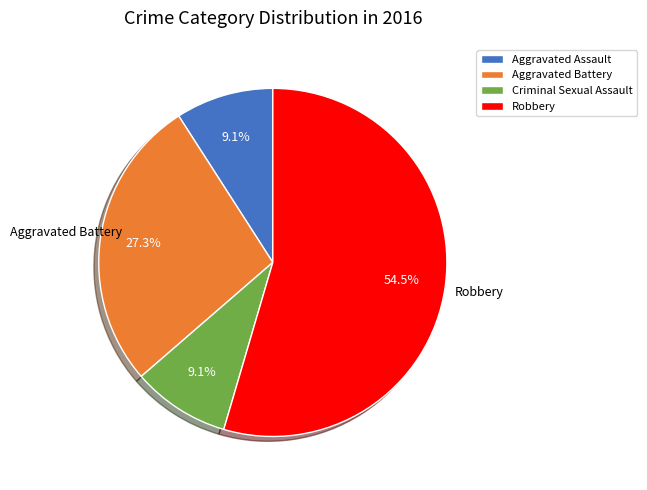

How many segments does this pie chart have?

4